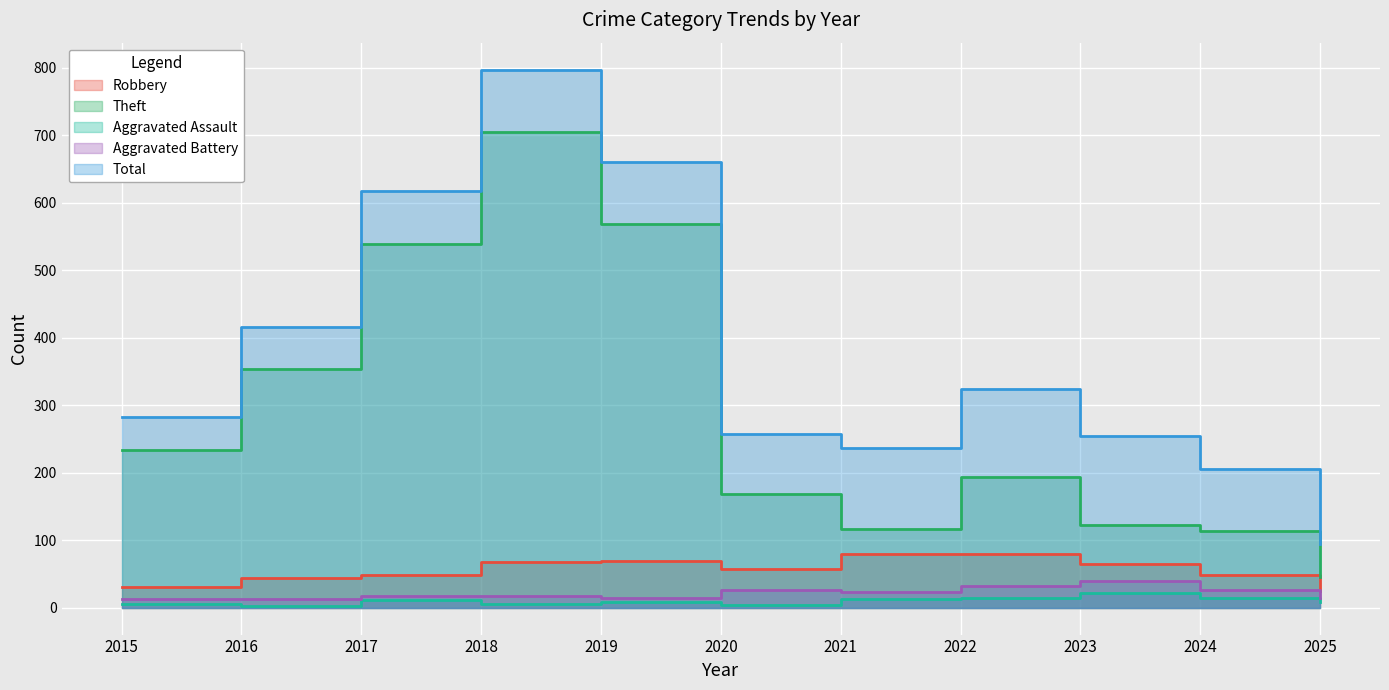

The Total series shows 382 at 2020. True or false?

False